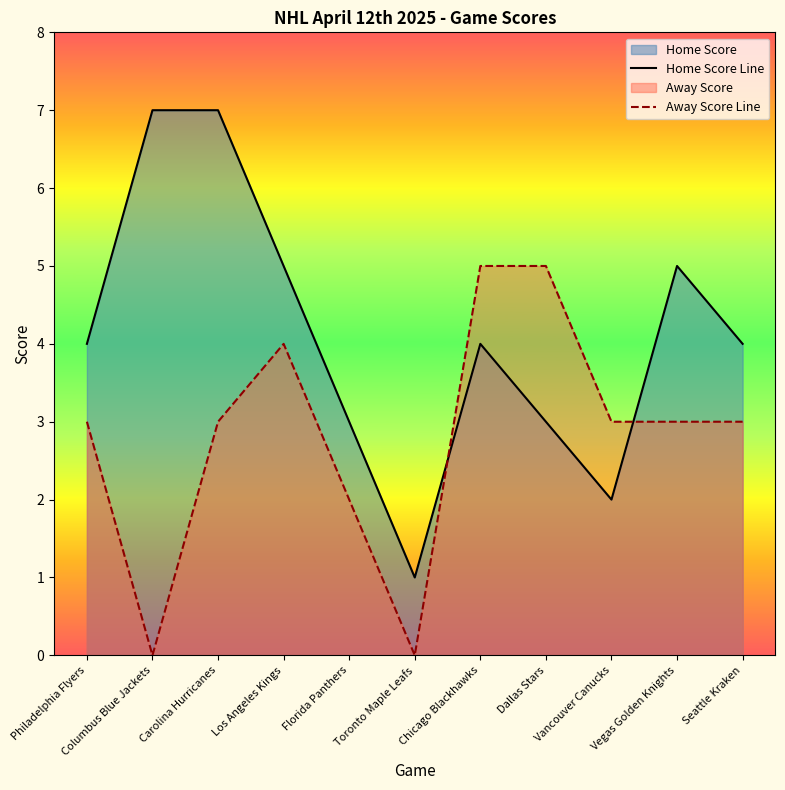

Is the value of Away Score Line at Chicago Blackhawks greater than the value of Home Score Line at Vancouver Canucks?

Yes